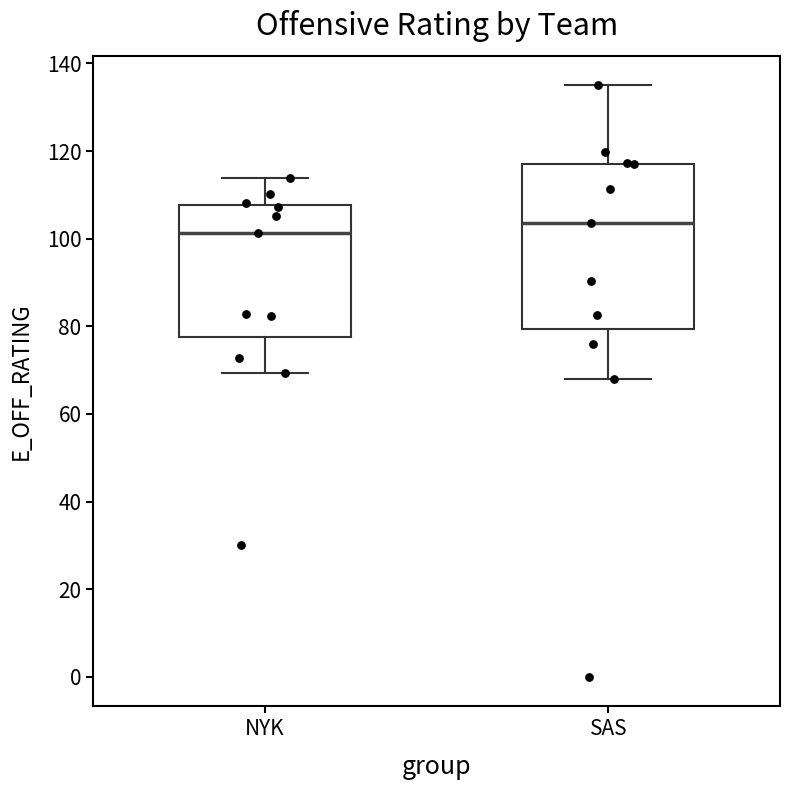

Reading left to right, read every box against the y-axis: the position of its median line, the range the box covers, and the ends of its whiskers. The values are not printed on the chart, so give them approximately, as read against the axis.

NYK: median 102, box 78 to 108, whiskers 70 to 114
SAS: median 104, box 80 to 118, whiskers 68 to 136